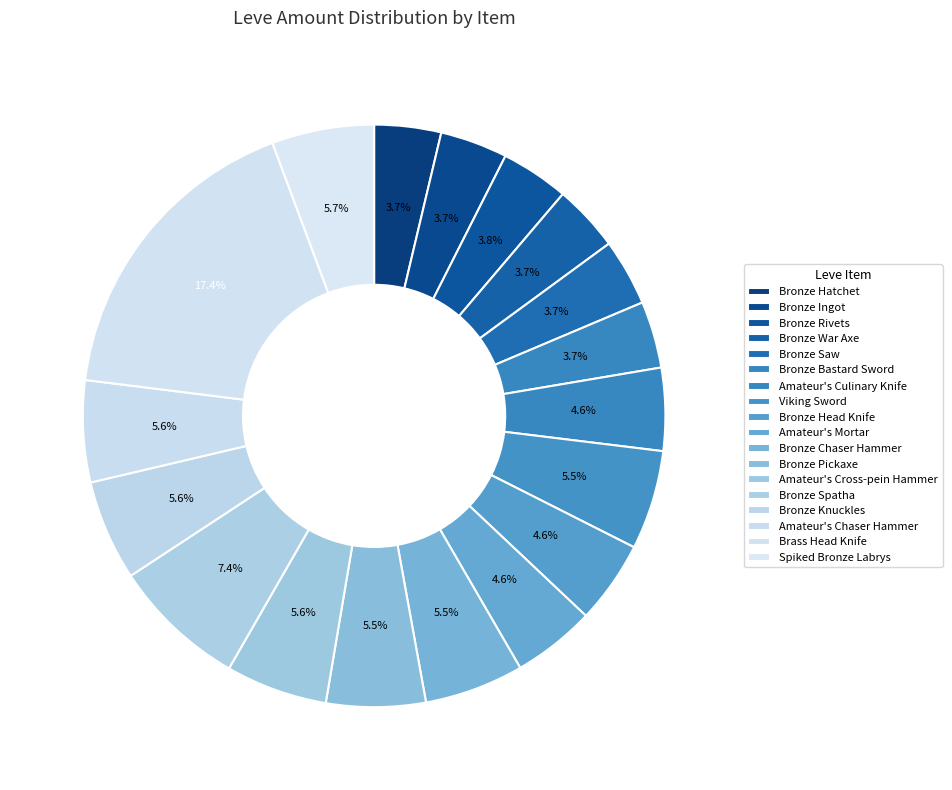

Is there a majority slice in this chart?

No